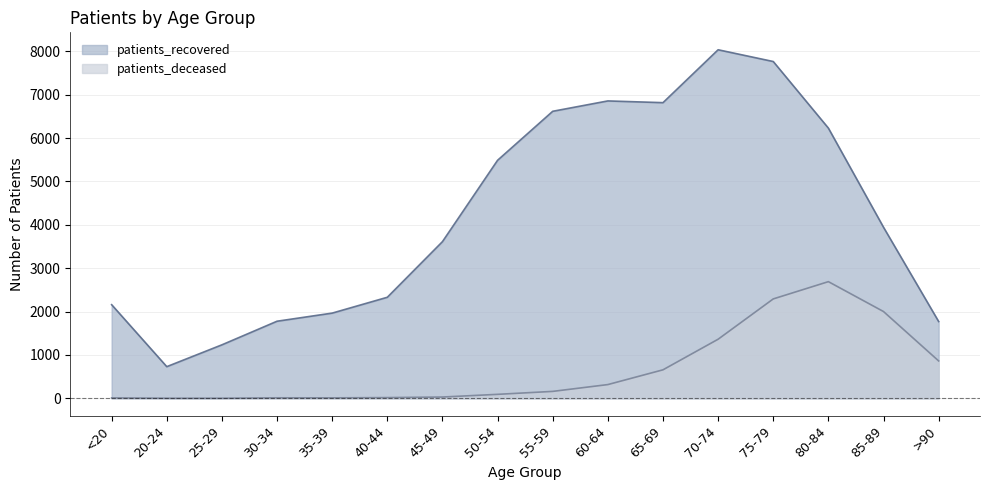

List the labels in order of patients_deceased value, smallest first.

20-24, 25-29, <20, 35-39, 30-34, 40-44, 45-49, 50-54, 55-59, 60-64, 65-69, >90, 70-74, 85-89, 75-79, 80-84